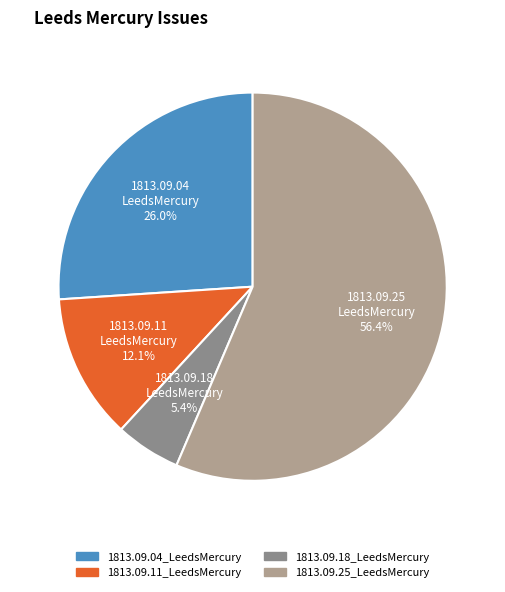

Count the number of slices in the pie.

4